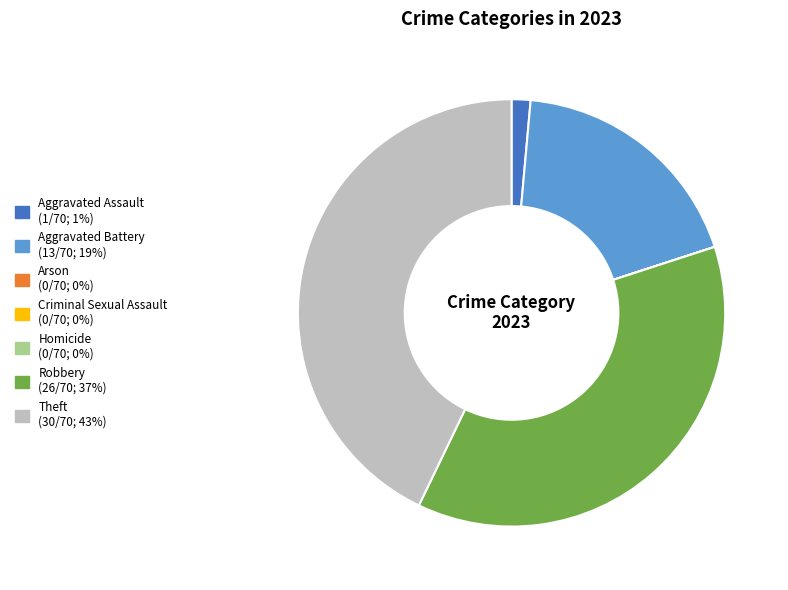

The Aggravated Assault slice represents 16% of the pie. True or false?

False